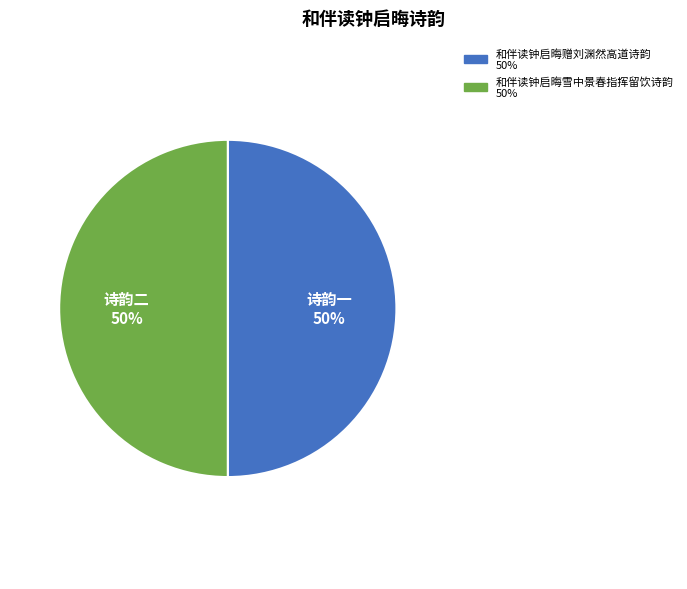

What is the ratio of the value at 和伴读钟启晦赠刘渊然高道诗韵 to the value at 和伴读钟启晦雪中景春指挥留饮诗韵?

1.0